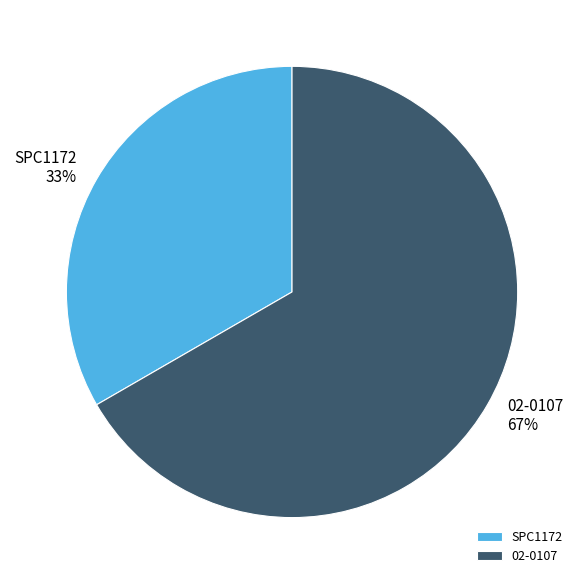

How many segments does this pie chart have?

2